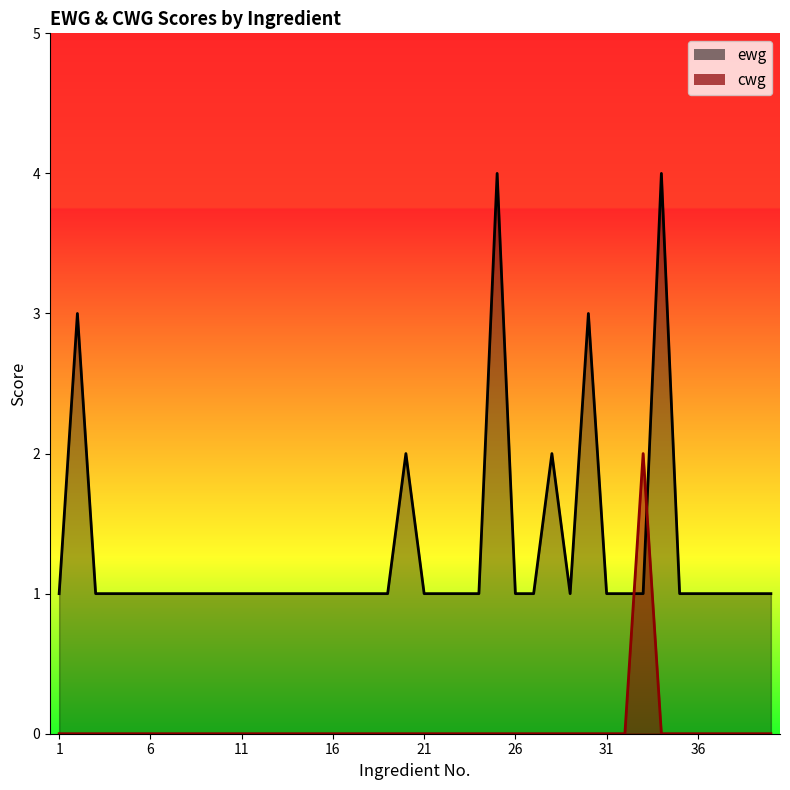

Between 14 and 34, which is larger?

34